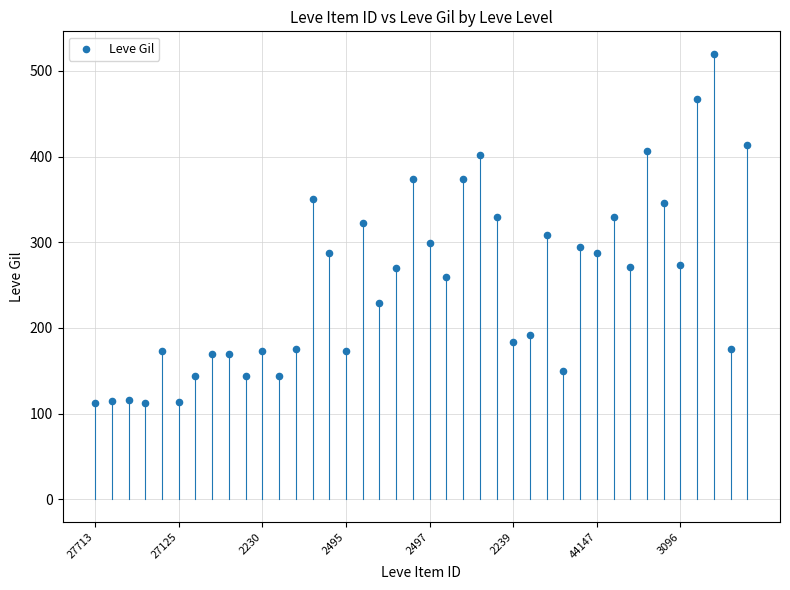

What is the range of Y values (max minus min)?

408